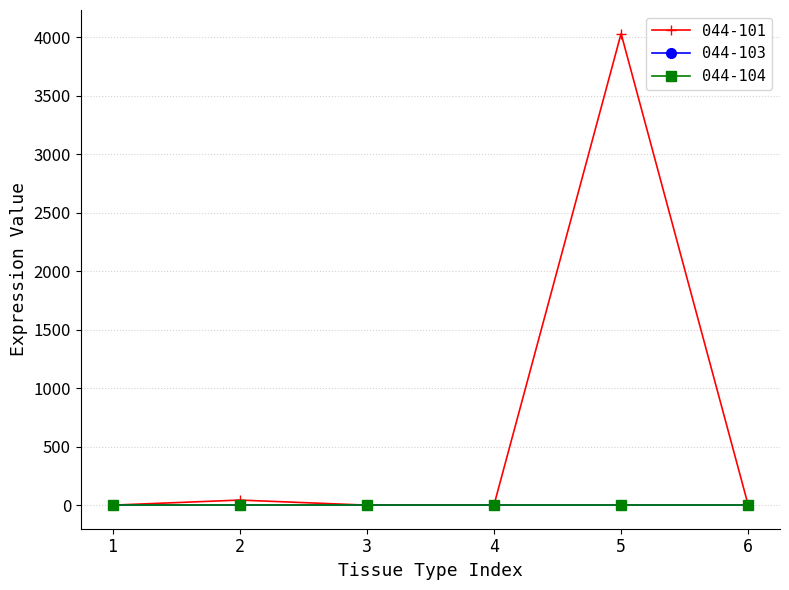

How many lines are shown in the chart?

3